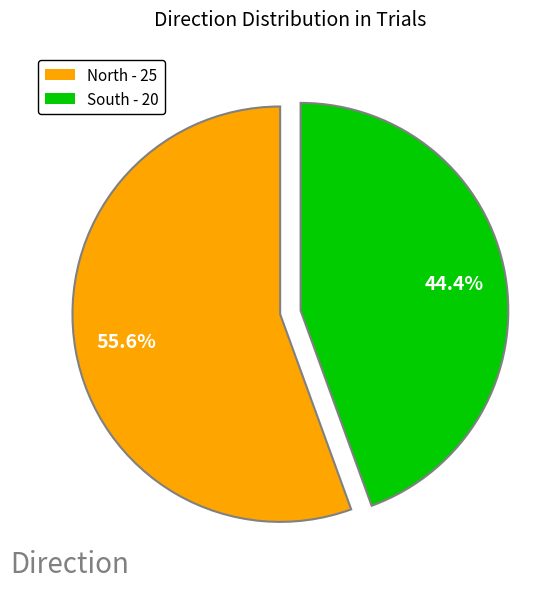

What portion of the pie excludes North?

44.4%